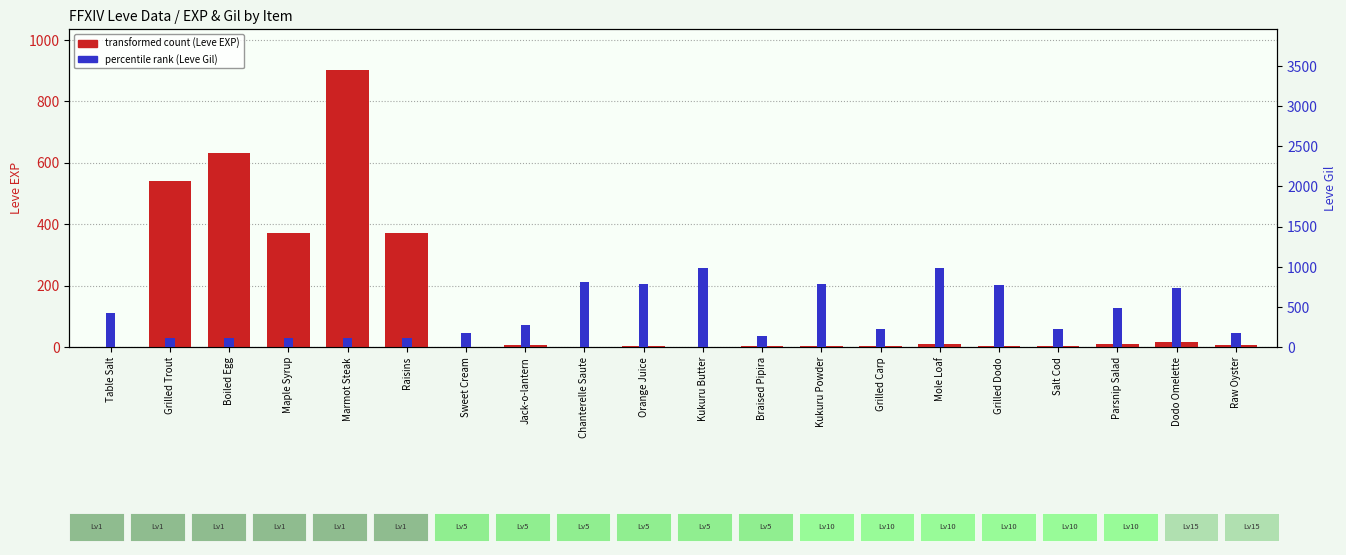

Reading left to right, list all the values displayed in this chart.

transformed count (Leve EXP): Table Salt=1	Grilled Trout=540	Boiled Egg=630	Maple Syrup=370	Marmot Steak=900	Raisins=370	Sweet Cream=1	Jack-o-lantern=6	Chanterelle Saute=1	Orange Juice=2	Kukuru Butter=1	Braised Pipira=3	Kukuru Powder=3	Grilled Carp=3	Mole Loaf=9	Grilled Dodo=4	Salt Cod=3	Parsnip Salad=10	Dodo Omelette=17	Raw Oyster=7
percentile rank (Leve Gil): Table Salt=420	Grilled Trout=112	Boiled Egg=112	Maple Syrup=112	Marmot Steak=113	Raisins=112	Sweet Cream=170	Jack-o-lantern=280	Chanterelle Saute=810	Orange Juice=790	Kukuru Butter=980	Braised Pipira=140	Kukuru Powder=780	Grilled Carp=220	Mole Loaf=990	Grilled Dodo=770	Salt Cod=220	Parsnip Salad=480	Dodo Omelette=740	Raw Oyster=170